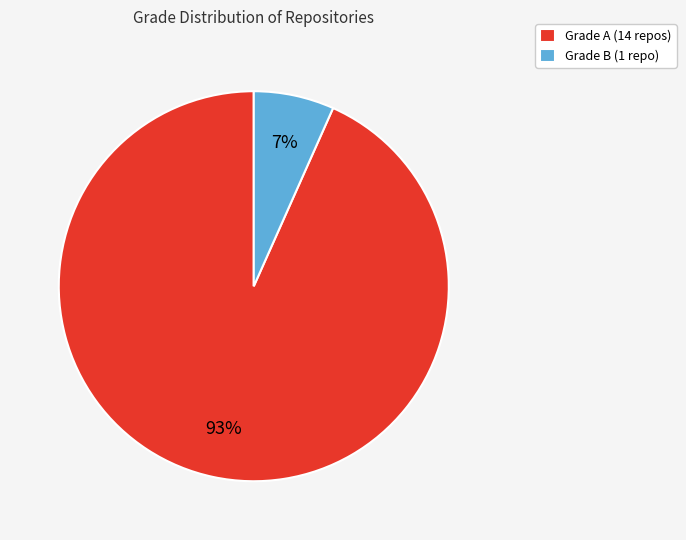

To the nearest percent, what portion does Grade B represent?

7%